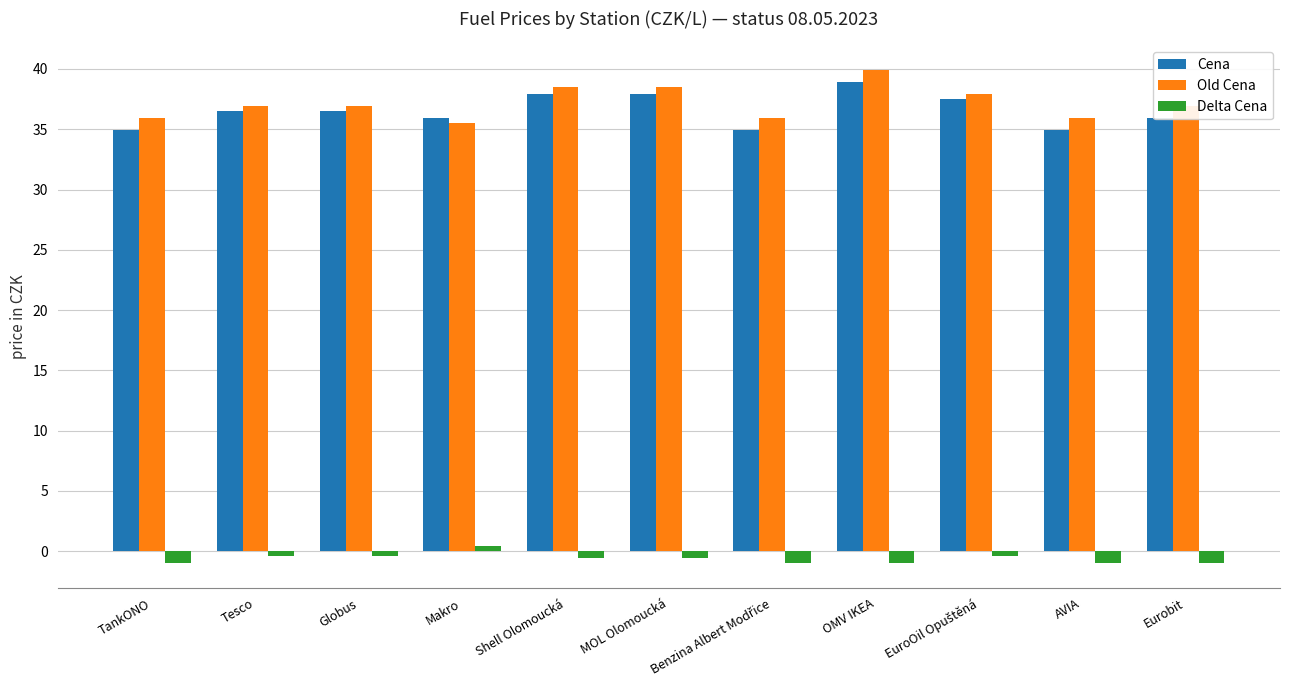

How many categories are shown in the chart?

11